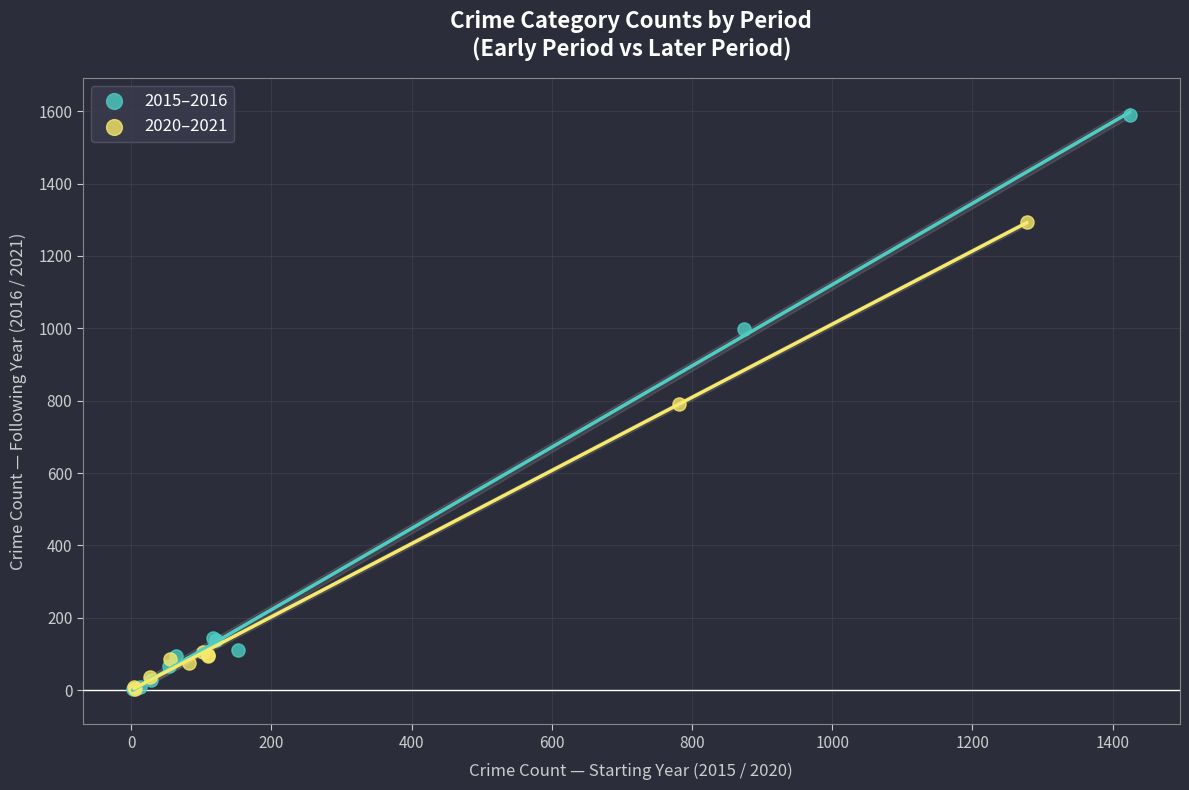

What are all the series names shown in the legend?

2015–2016, 2020–2021